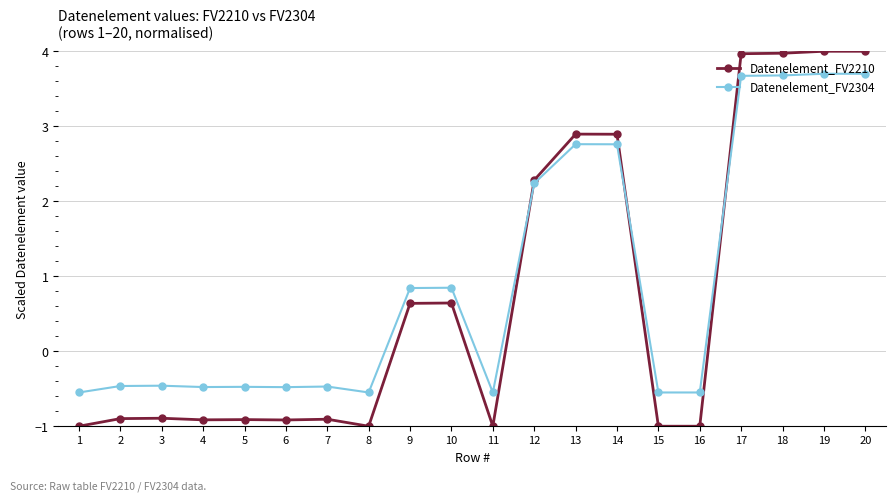

How many times do Datenelement_FV2304 and Datenelement_FV2210 cross each other?

3